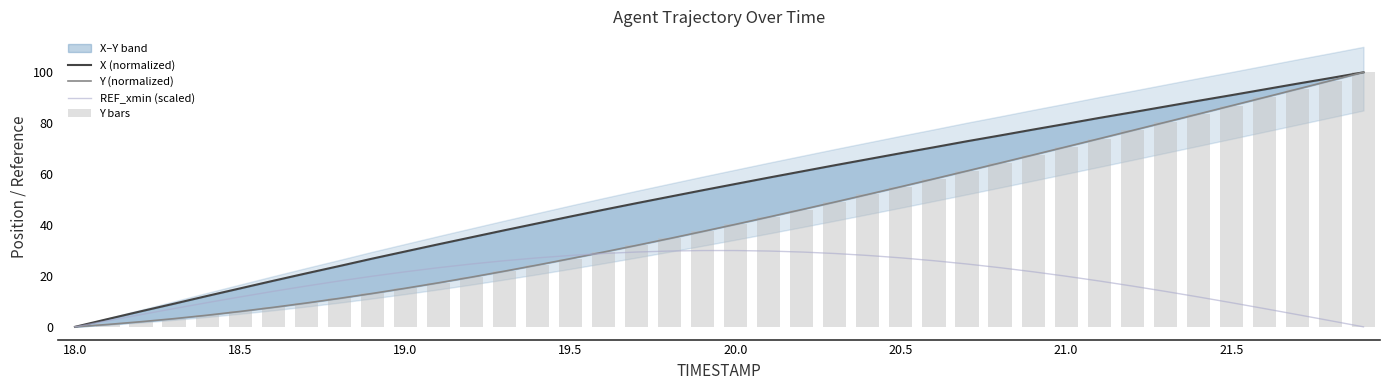

Rank the series by their maximum value, from highest to lowest.

X (normalized), Y (normalized), Y bars, REF_xmin (scaled)